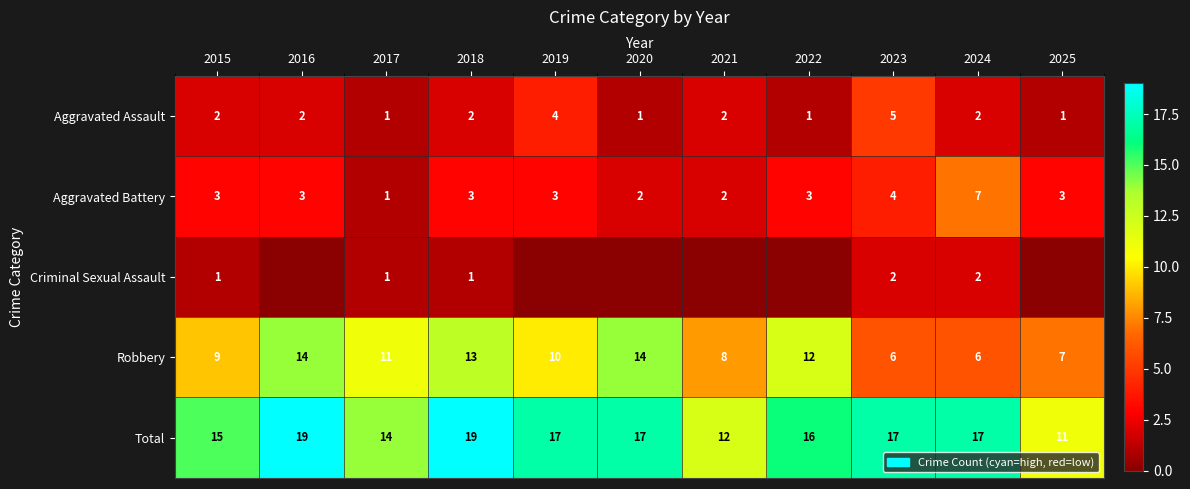

Count the Total values in the range 14 to 17.

7